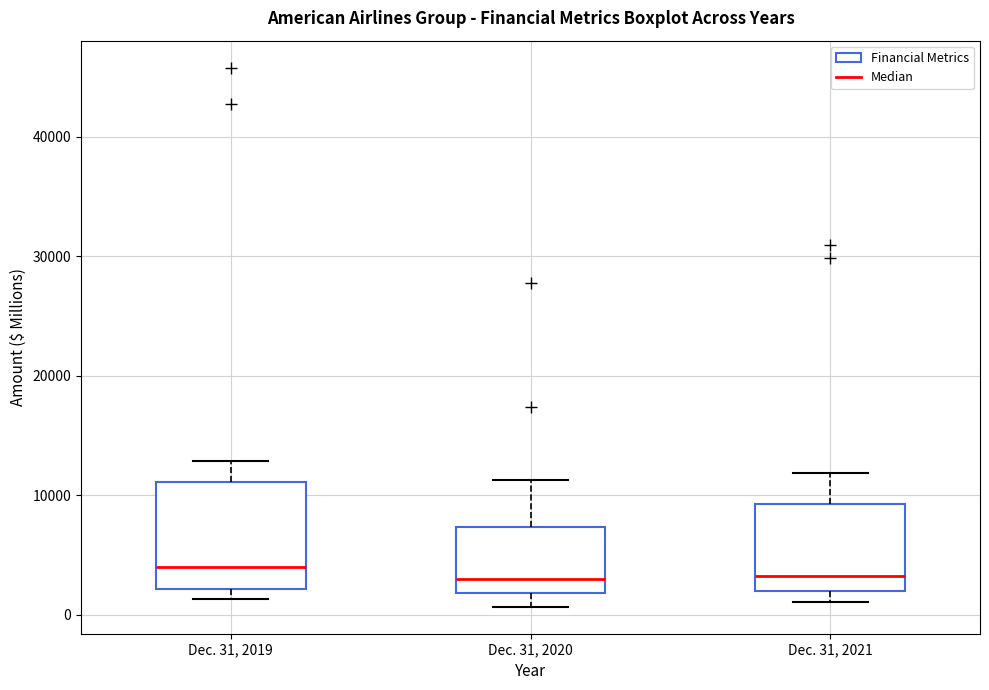

Reading left to right, read every box against the y-axis: the position of its median line, the range the box covers, and the ends of its whiskers. The values are not printed on the chart, so give them approximately, as read against the axis.

Dec. 31, 2019: median 4000, box 2000 to 11000, whiskers 1000 to 13000
Dec. 31, 2020: median 3000, box 2000 to 7000, whiskers 1000 to 11000
Dec. 31, 2021: median 3000, box 2000 to 9000, whiskers 1000 to 12000